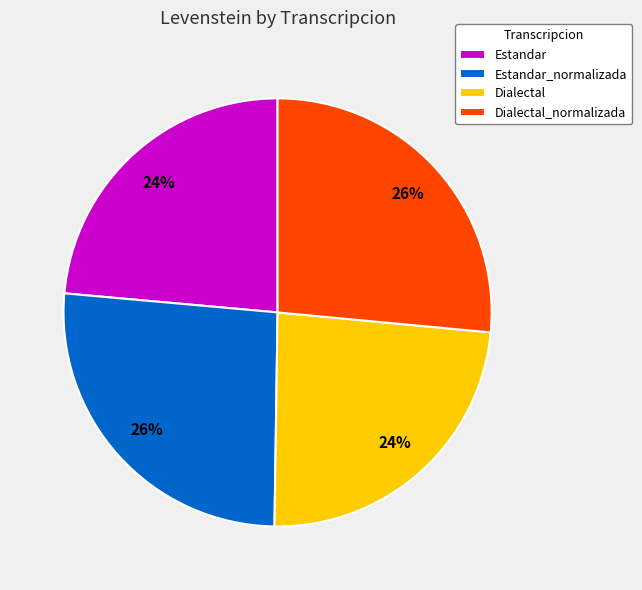

Is it true that Estandar_normalizada is 34% of the pie?

False